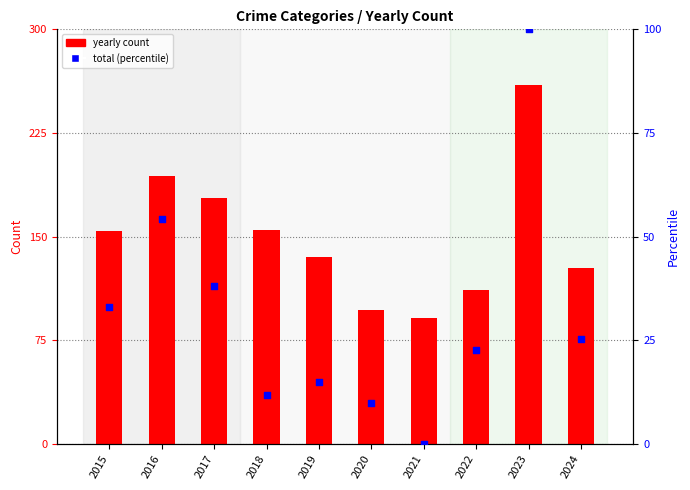

What is the total value across all series at 2019?

149.9